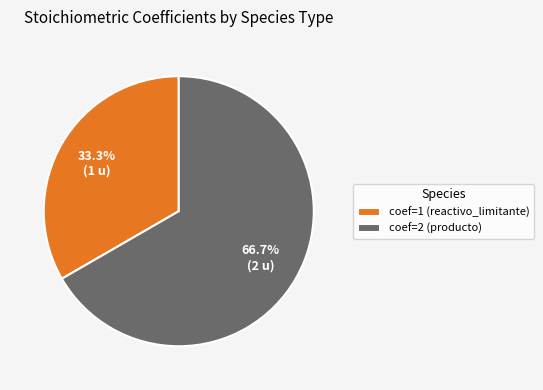

How many segments does this pie chart have?

2